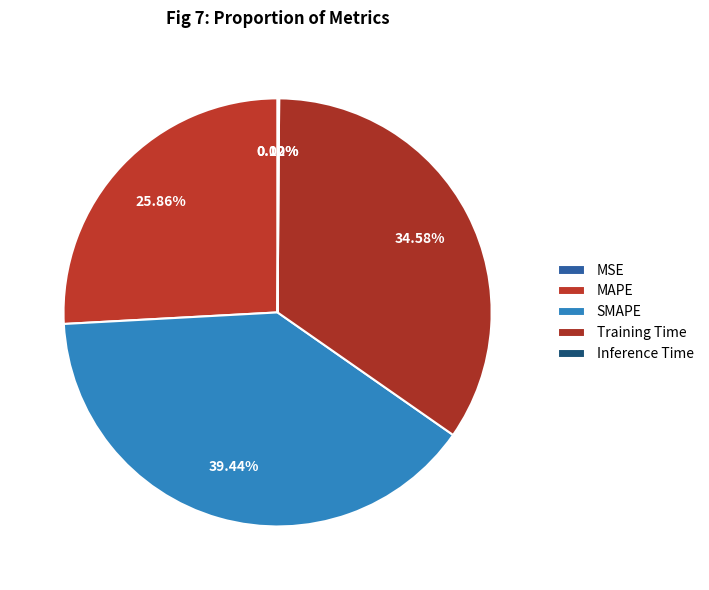

What percentage do Training Time and Inference Time together represent?

34.7%